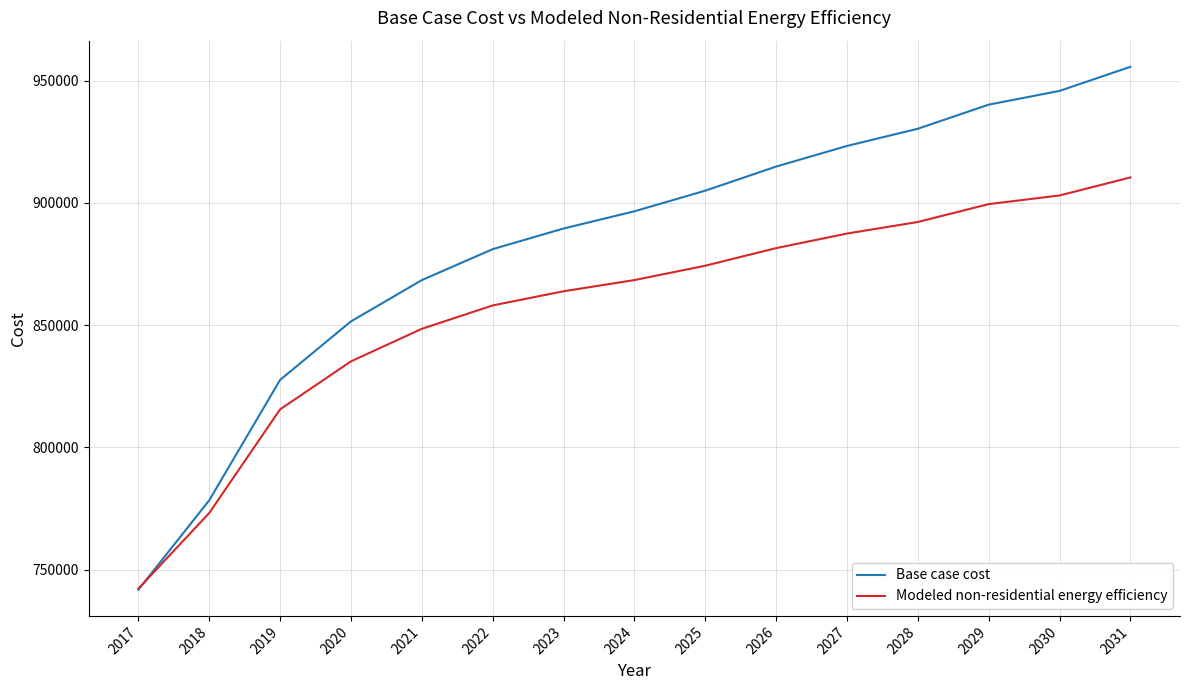

What is the average value of the Base case cost series?

883367.2